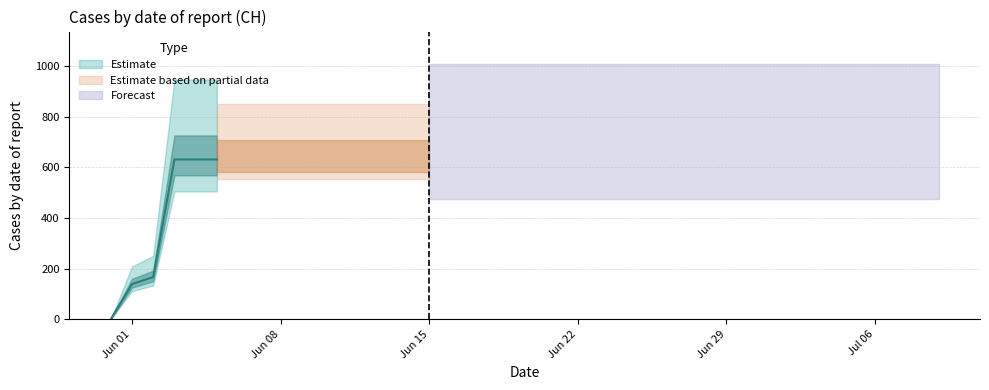

List the labels in order of value, largest first.

2020-06-03, 2020-06-04, 2020-06-05, 2020-06-06, 2020-06-07, 2020-06-08, 2020-06-09, 2020-06-10, 2020-06-11, 2020-06-12, 2020-06-13, 2020-06-14, 2020-06-15, 2020-06-16, 2020-06-17, 2020-06-18, 2020-06-19, 2020-06-20, 2020-06-21, 2020-06-22, 2020-06-23, 2020-06-24, 2020-06-25, 2020-06-26, 2020-06-27, 2020-06-28, 2020-06-29, 2020-06-30, 2020-07-01, 2020-07-02, 2020-07-03, 2020-07-04, 2020-07-05, 2020-07-06, 2020-07-07, 2020-07-08, 2020-07-09, 2020-06-02, 2020-06-01, 2020-05-31